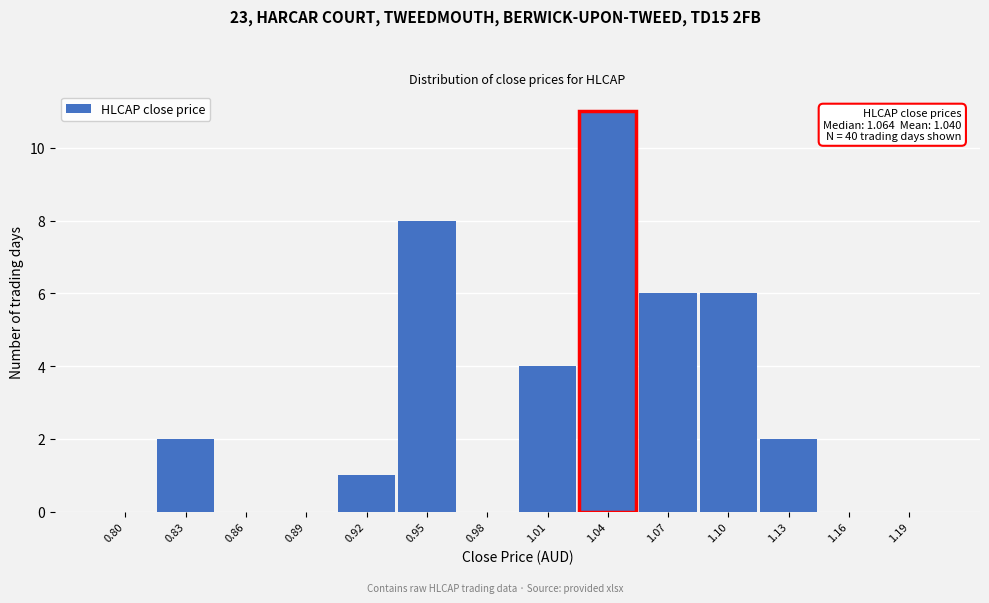

Reading left to right, what are all the values shown in this chart?

0.80=0	0.83=2	0.86=0	0.89=0	0.92=1	0.95=8	0.98=0	1.01=4	1.04=11	1.07=6	1.10=6	1.13=2	1.16=0	1.19=0